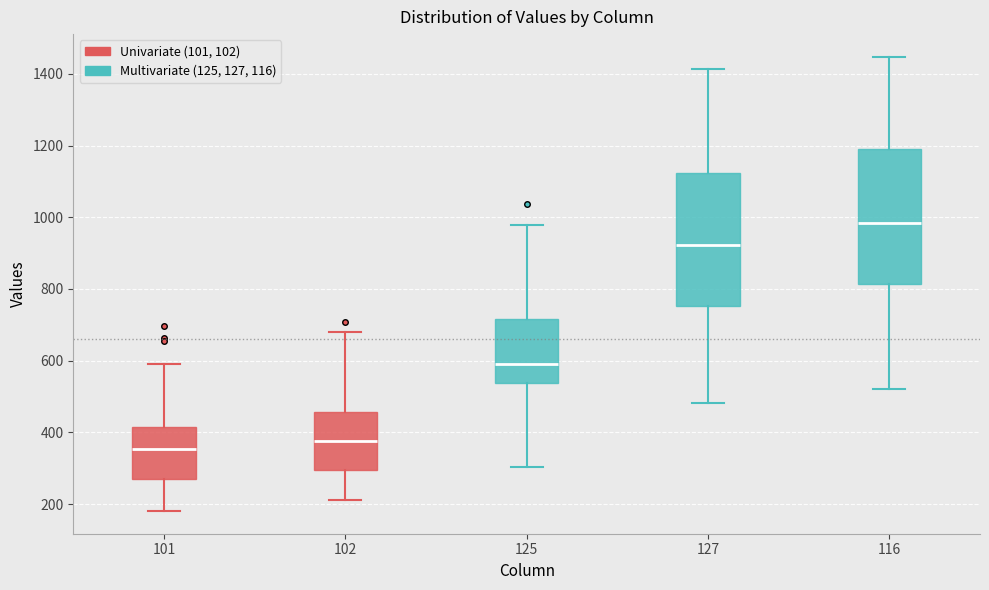

Reading left to right, transcribe this box plot: for each box, give where its median line is, the range the box spans, and where its two whiskers end, as read against the y-axis. The values are not printed on the chart, so give them approximately, as read against the axis.

101: median 360, box 260 to 420, whiskers 180 to 580
102: median 380, box 300 to 460, whiskers 220 to 680
125: median 580, box 540 to 720, whiskers 300 to 980
127: median 920, box 760 to 1120, whiskers 480 to 1420
116: median 980, box 820 to 1180, whiskers 520 to 1440